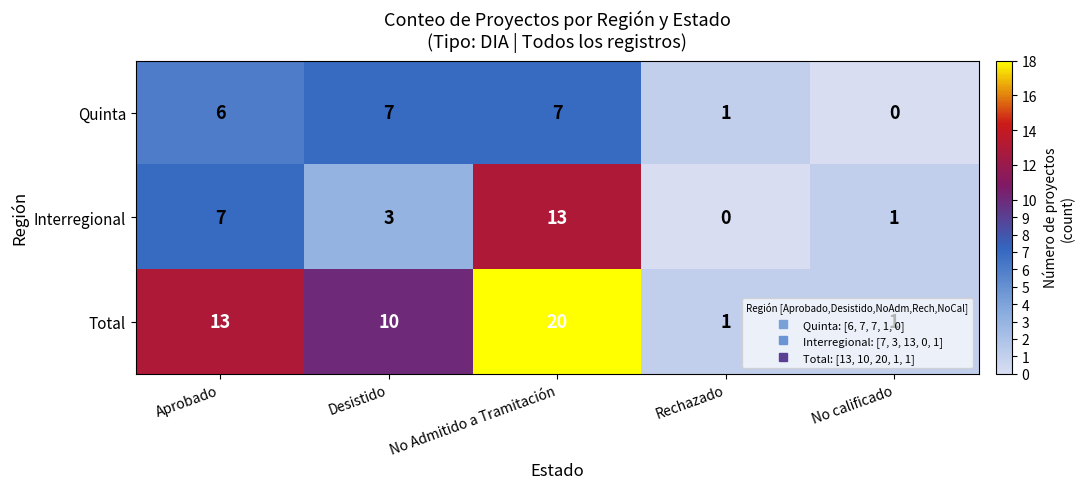

What is the difference between the second highest and minimum values in the Interregional series?

7